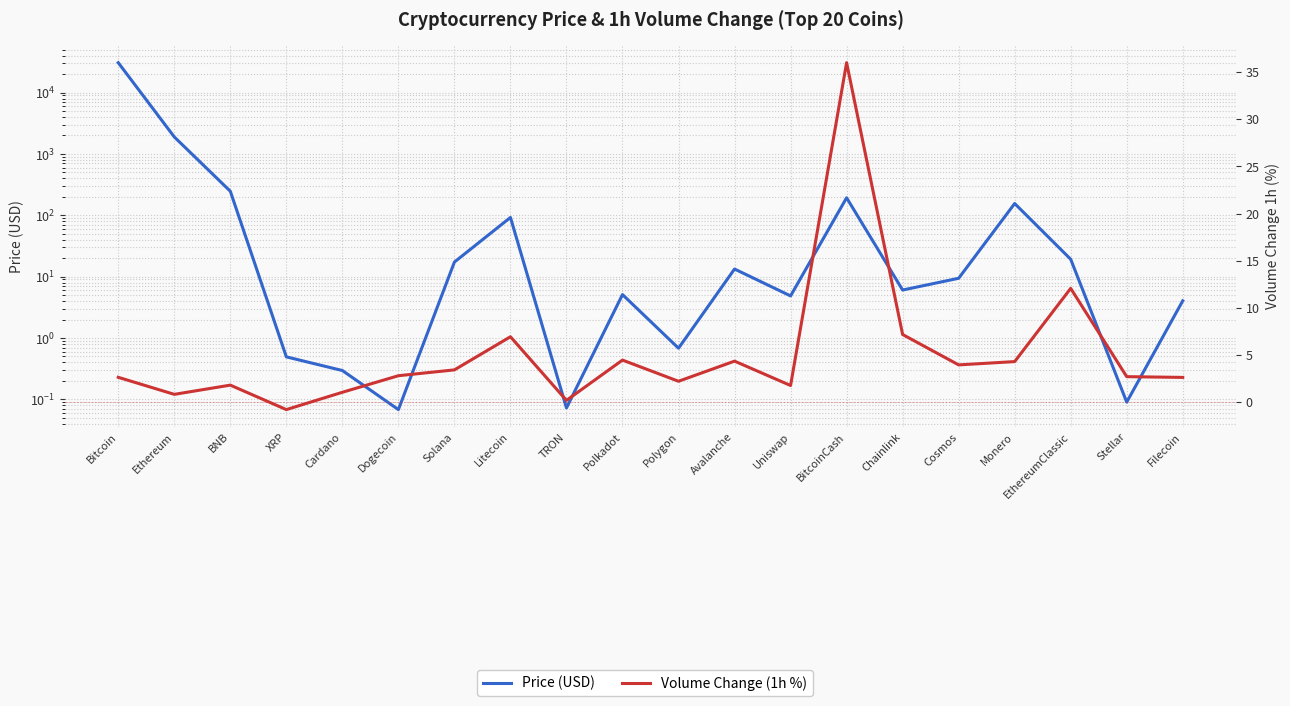

Is it true that Volume Change (1h %) equals 5.3 at Cosmos?

False